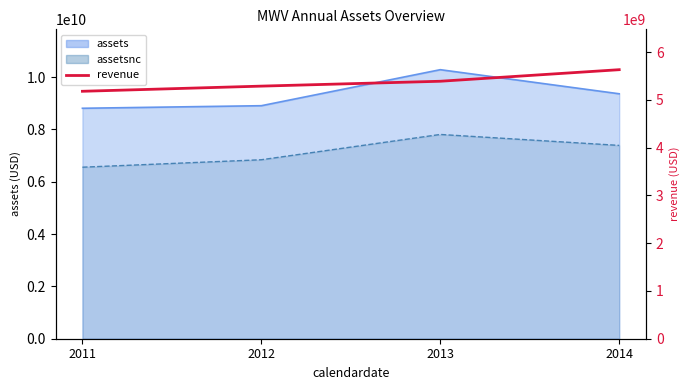

True or false: the data shows 2999233916 at 2014.

False